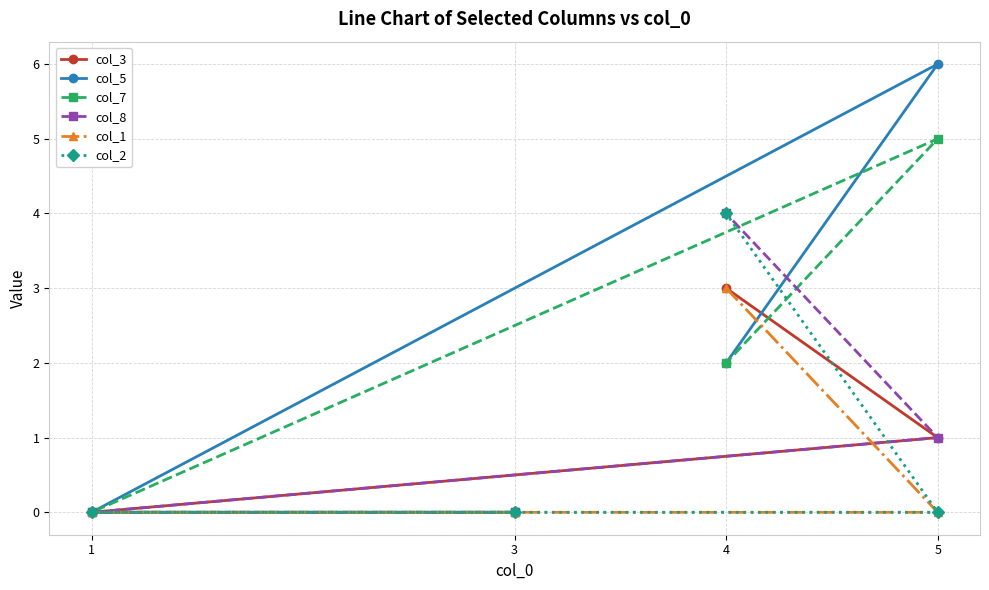

The value of col_5 at 4 is 3. True or false?

False